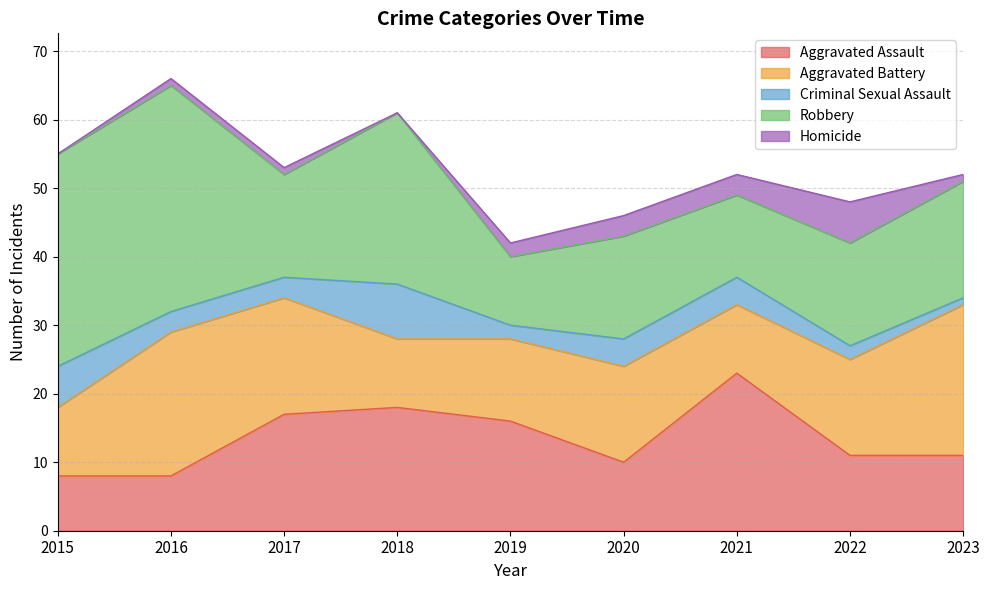

Rank the series at 2023 from highest to lowest value.

Aggravated Battery, Robbery, Aggravated Assault, Criminal Sexual Assault, Homicide